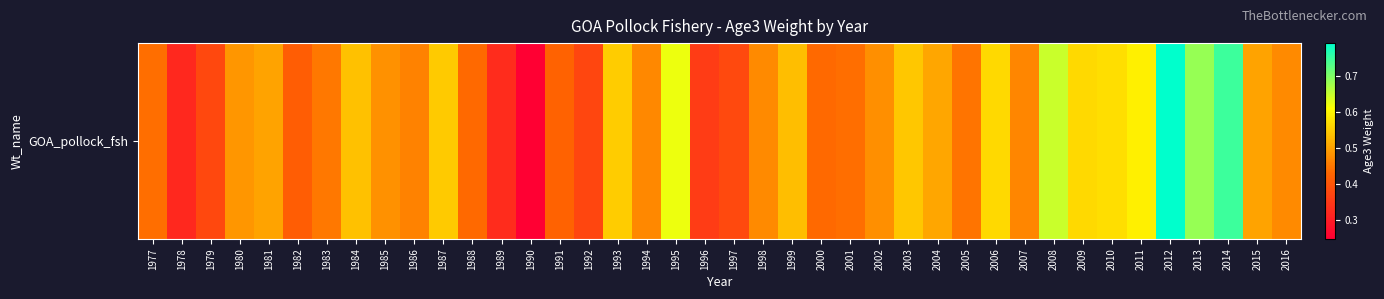

True or false: the data shows 0.7 at 1991.

False